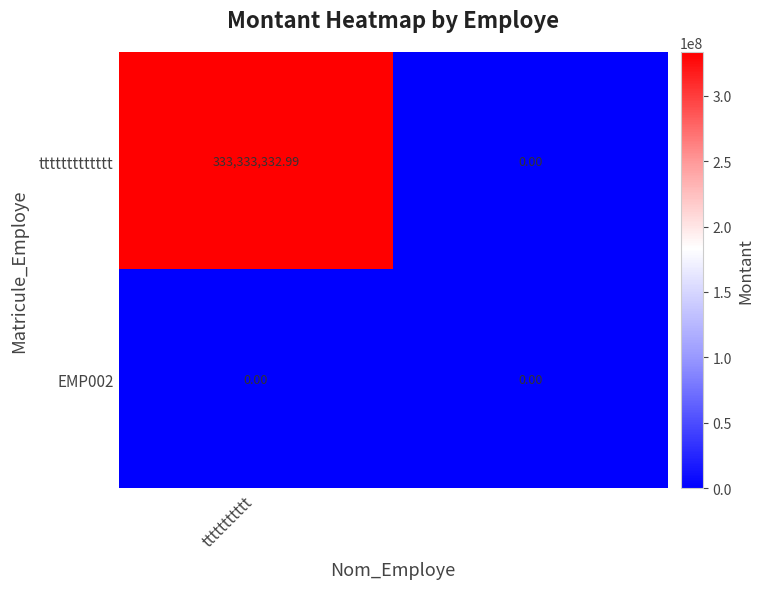

Which series has the largest total across all categories?

ttttttttttttt